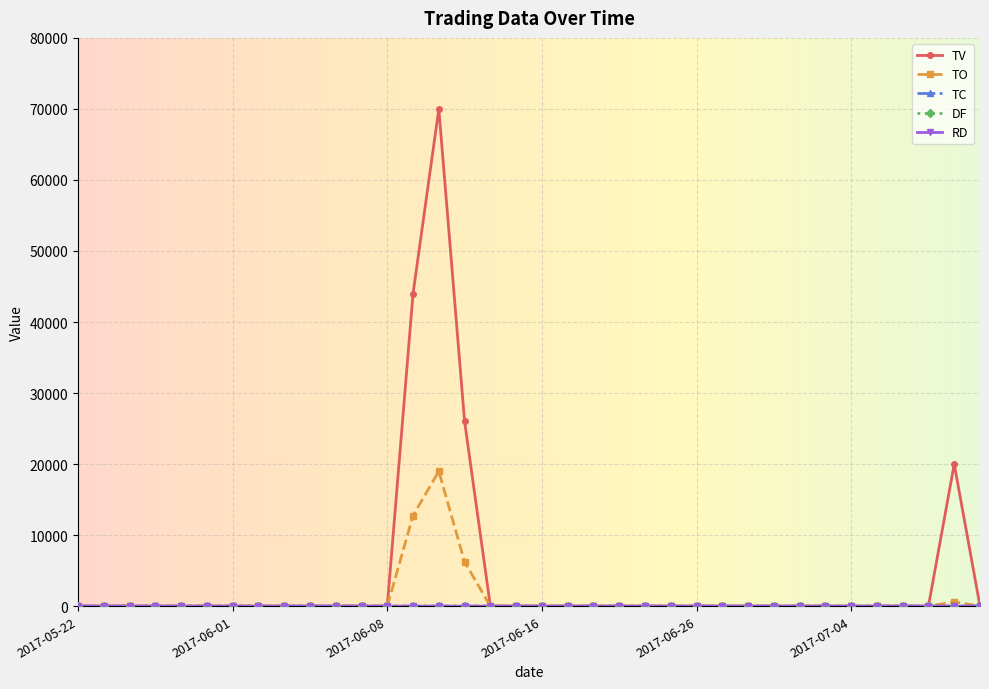

Which series has the widest spread of values?

TV